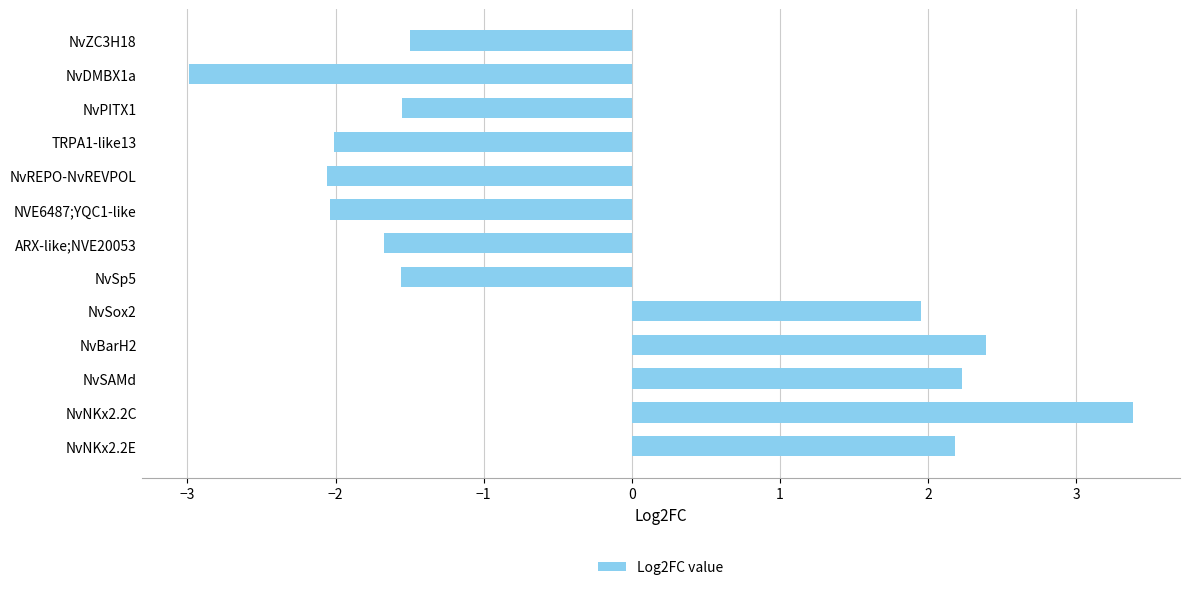

What is the approximate value at NvREPO-NvREVPOL?

-2.1